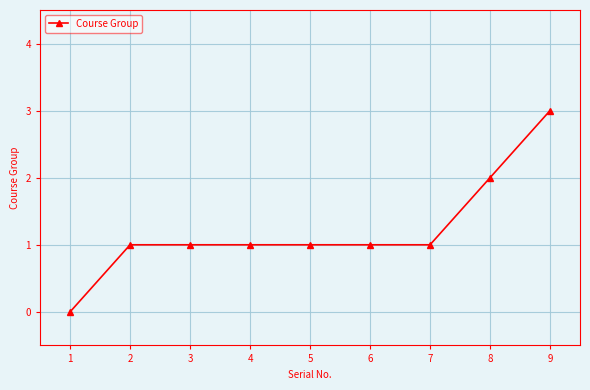

Does the chart have visible grid lines?

Yes